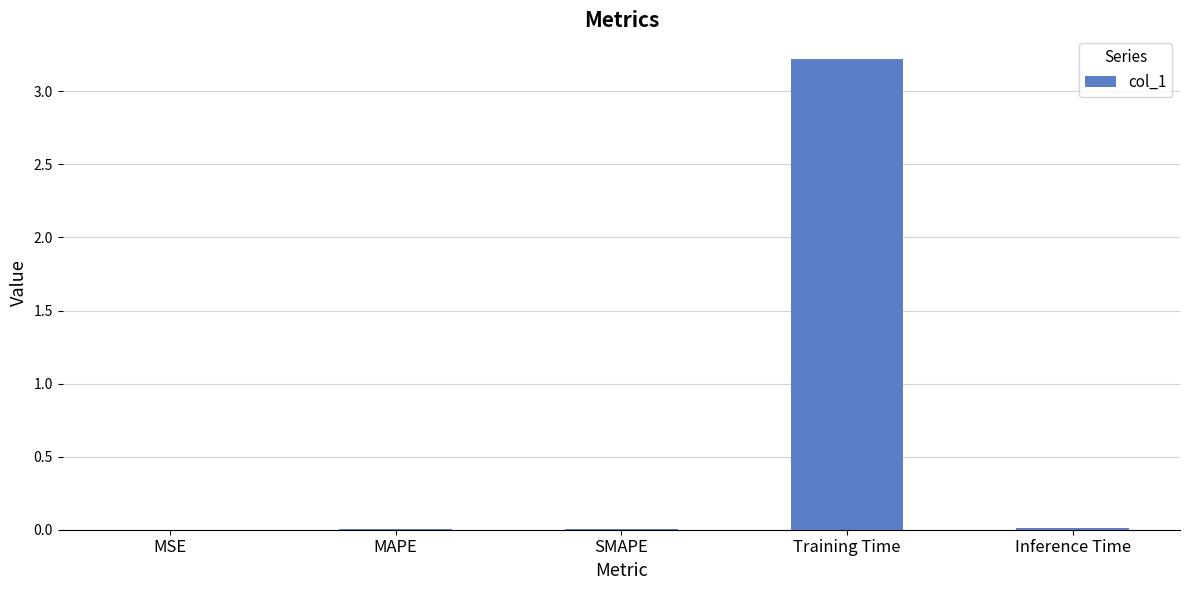

Is it true that the value at MAPE is 0.0?

True